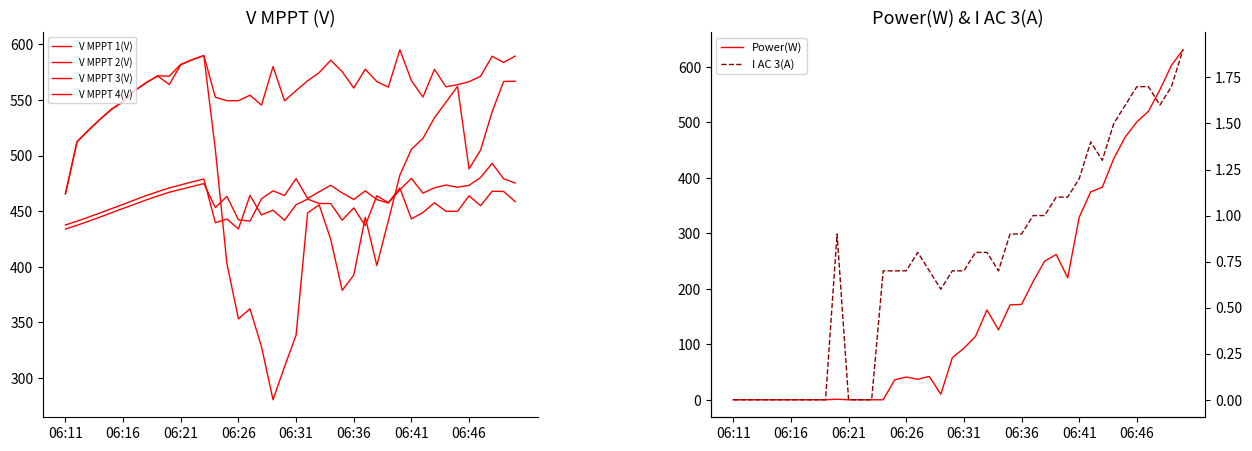

Reading left to right, what are all the values shown in this chart?

V MPPT 1(V): 465.7	512.4	522.8	532.6	541.6	548.6	558.4	565.5	571.6	564.0	581.7	586.2	589.9	505.4	403.1	353.2	362.3	328.3	280.5	310.3	338.6	448.5	455.8	424.9	378.9	392.6	444.6	401.3	441.4	482.5	505.7	515.5	534.1	548.1	562.3	488.1	505.0	539.4	566.7	566.9
V MPPT 2(V): 465.8	512.5	523.0	532.8	541.9	548.8	558.5	565.7	571.8	571.5	582.1	586.4	590.1	552.5	549.4	549.4	554.4	545.4	580.1	549.3	558.5	567.3	574.6	585.8	575.5	560.8	577.8	566.6	561.6	595.2	567.5	552.7	577.6	561.9	563.8	566.5	571.4	589.4	583.8	589.5
V MPPT 3(V): 437.7	441.1	444.7	448.5	452.4	456.2	460.2	464.1	467.6	471.0	473.7	476.5	479.0	439.7	443.0	434.1	464.3	446.7	451.0	441.9	455.9	460.9	457.0	456.9	442.0	453.0	437.1	463.9	457.8	470.8	443.1	448.9	457.6	450.0	449.9	463.9	455.0	468.0	467.8	458.7
V MPPT 4(V): 434.0	437.4	441.0	444.8	448.7	452.6	456.3	460.2	463.7	467.1	469.7	472.3	474.9	453.3	463.4	442.3	441.1	461.2	468.4	464.2	479.4	461.5	467.5	473.4	466.5	460.6	468.3	460.5	457.4	469.3	479.6	466.3	471.1	473.6	471.6	473.3	480.4	493.1	479.2	475.4
Power(W): 0.0	0.0	0.0	0.0	0.0	0.0	0.0	0.0	0.0	1.0	0.0	0.0	0.0	0.0	36.0	41.0	37.0	42.0	10.0	76.0	93.0	114.0	162.0	126.0	171.0	172.0	213.0	250.0	262.0	220.0	329.0	375.0	383.0	435.0	474.0	501.0	520.0	559.0	603.0	631.0
I AC 3(A): 0.0	0.0	0.0	0.0	0.0	0.0	0.0	0.0	0.0	0.9	0.0	0.0	0.0	0.7	0.7	0.7	0.8	0.7	0.6	0.7	0.7	0.8	0.8	0.7	0.9	0.9	1.0	1.0	1.1	1.1	1.2	1.4	1.3	1.5	1.6	1.7	1.7	1.6	1.7	1.9